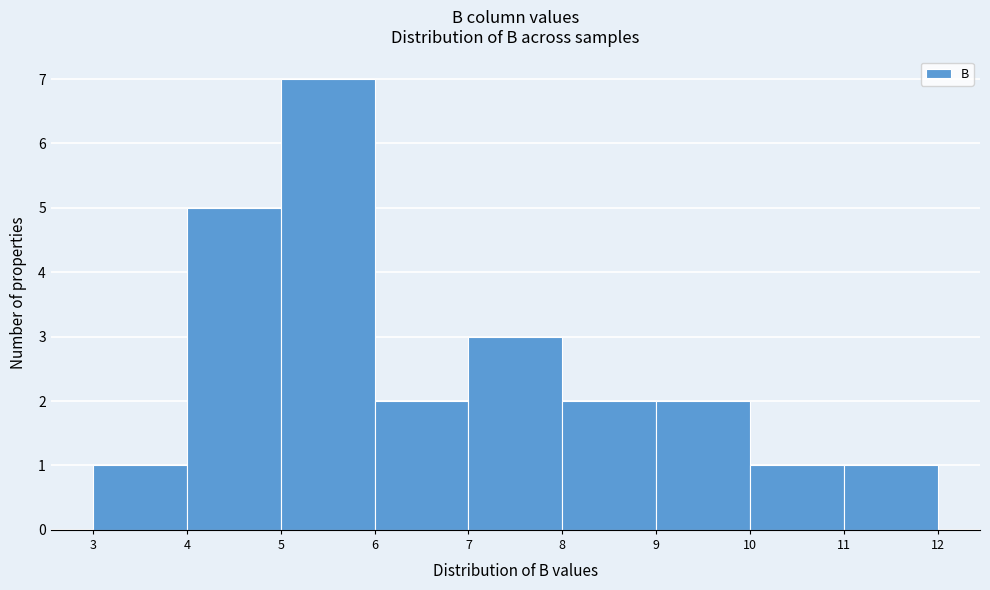

Reading left to right, list every bar in this chart as the range it spans on the x-axis followed by its height. The values are not printed on the chart, so give them approximately, as read against the axis.

3 to 4: 1
4 to 5: 5
5 to 6: 7
6 to 7: 2
7 to 8: 3
8 to 9: 2
9 to 10: 2
10 to 11: 1
11 to 12: 1